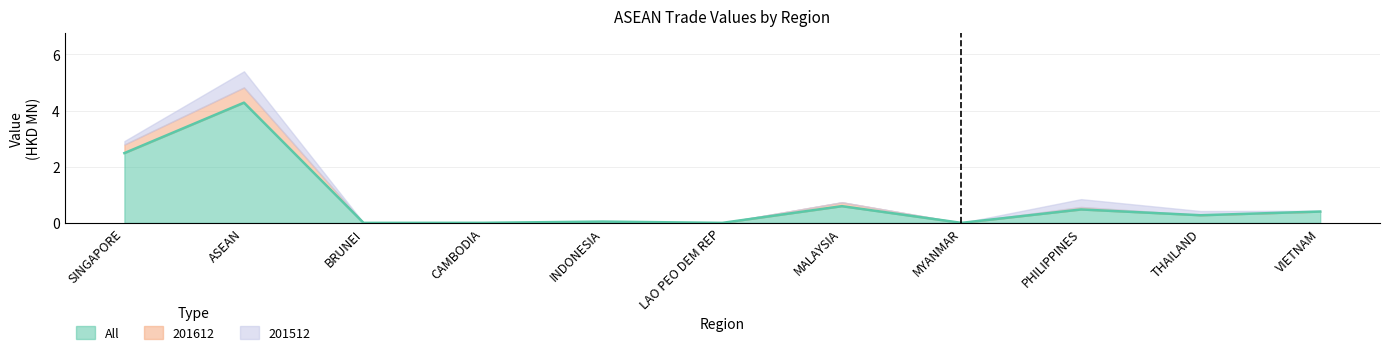

What is the maximum value shown in the chart?

4.3